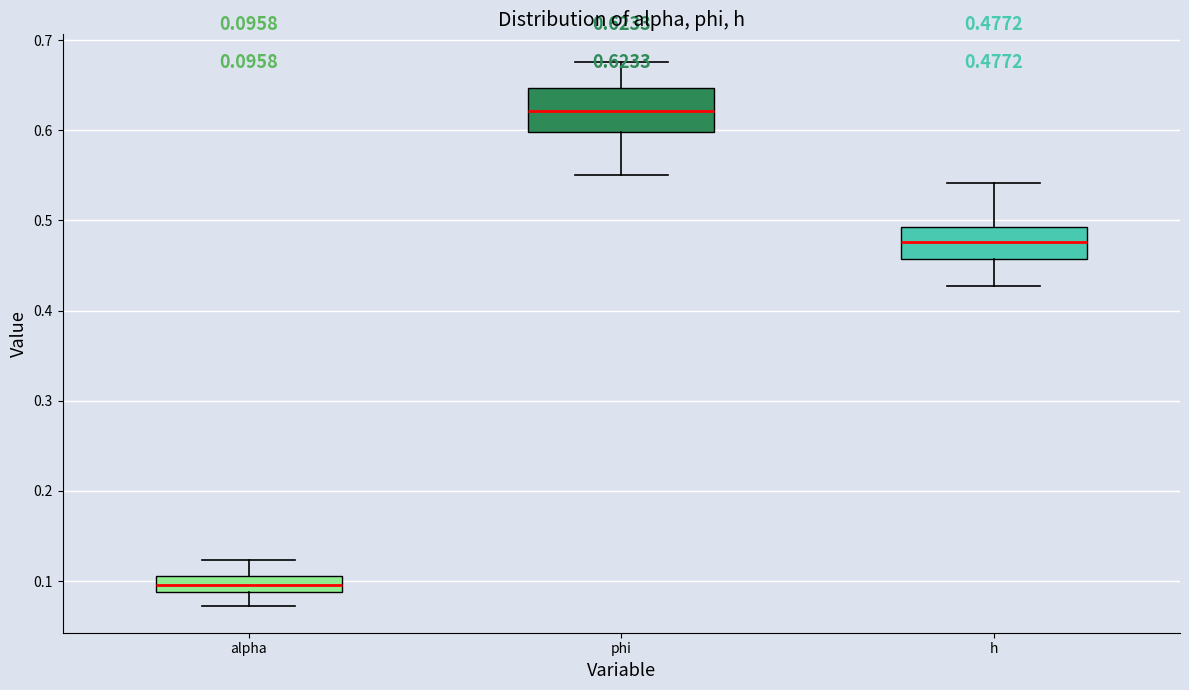

Which box has the highest median line?

phi